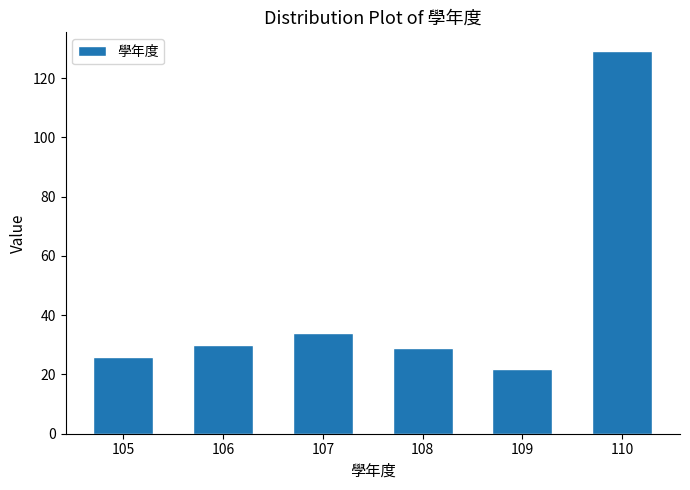

Reading left to right, list all the values displayed in this chart.

105=26	106=30	107=34	108=29	109=22	110=129